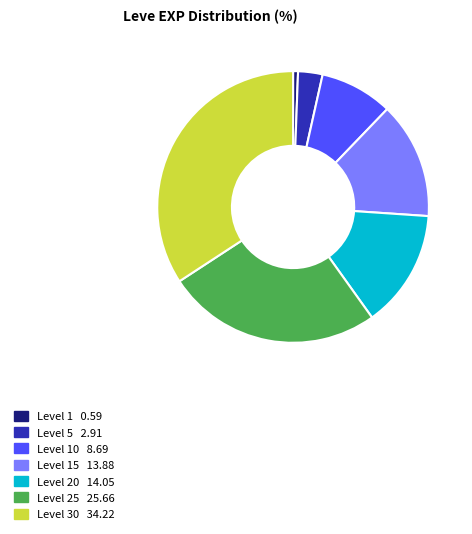

Is there a majority slice in this chart?

No